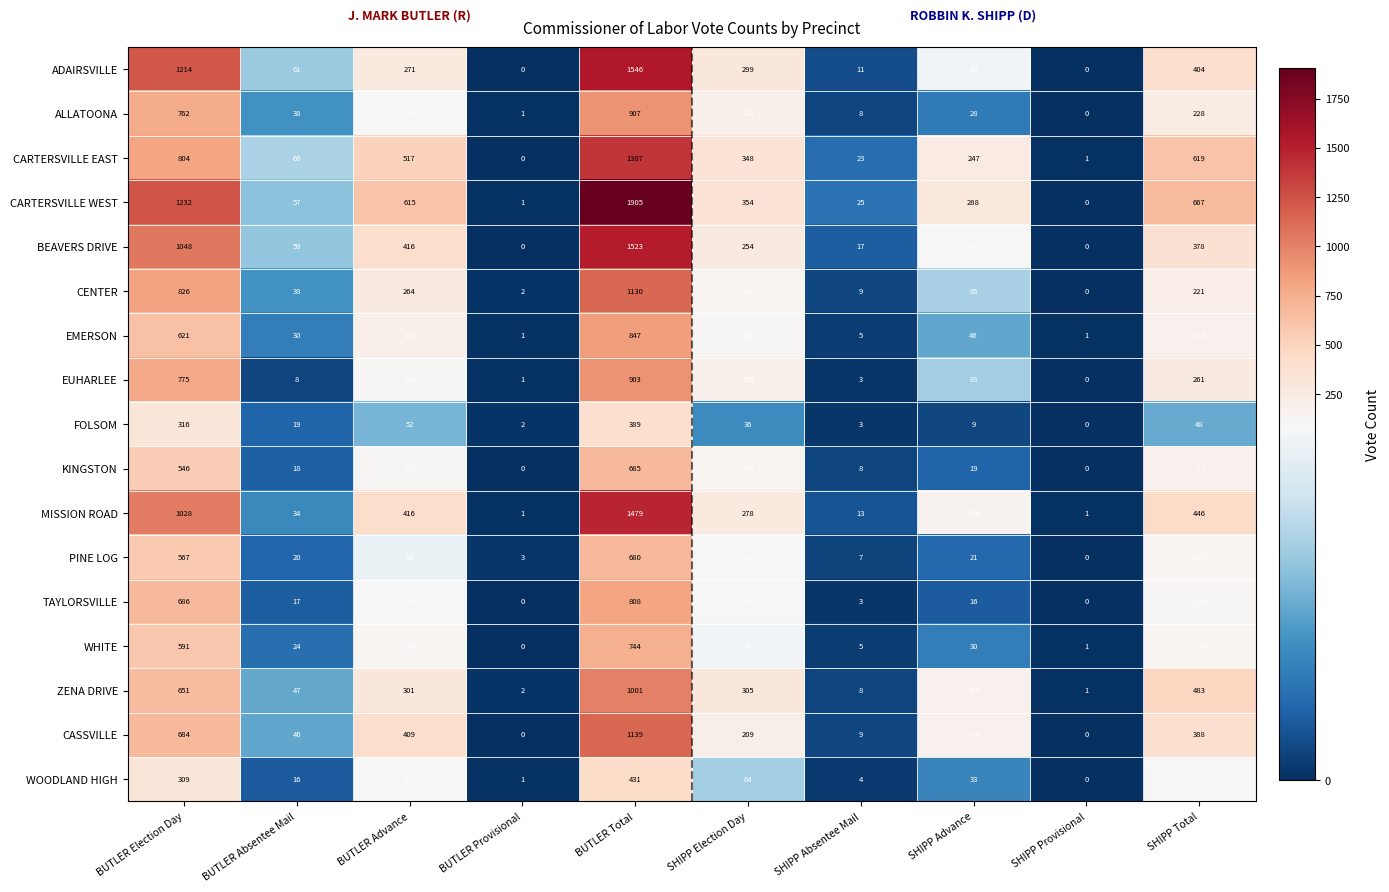

At which category is the sum across all series the highest?

BUTLER Total